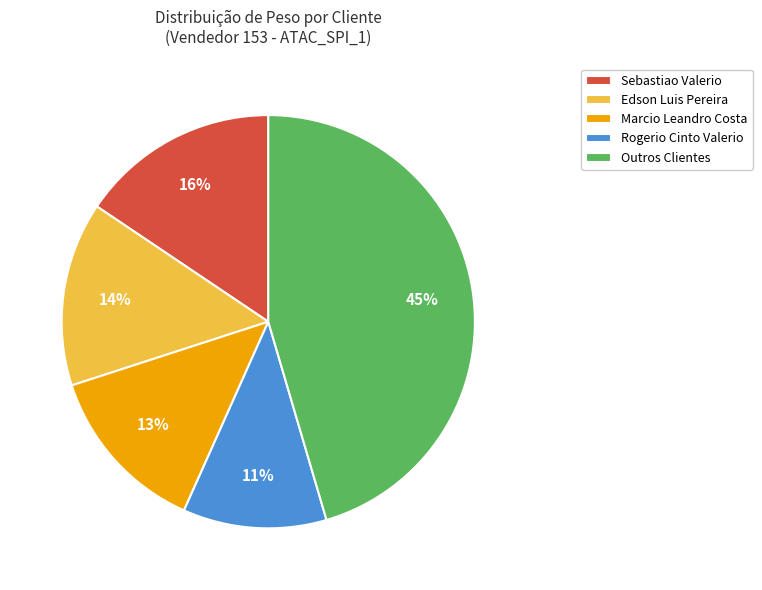

Count the number of slices in the pie.

5